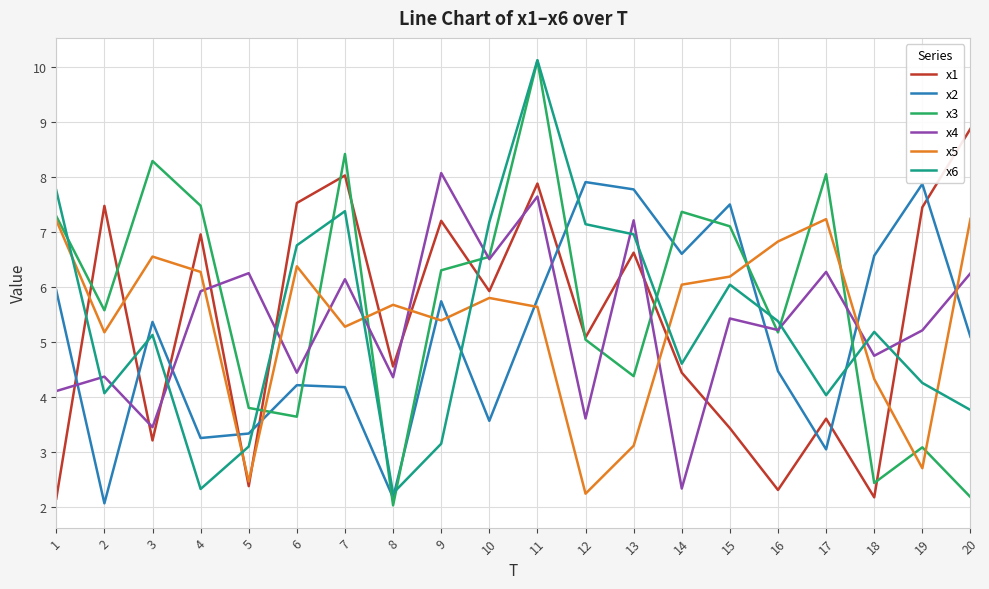

At which category does x6 reach its first local peak?

3